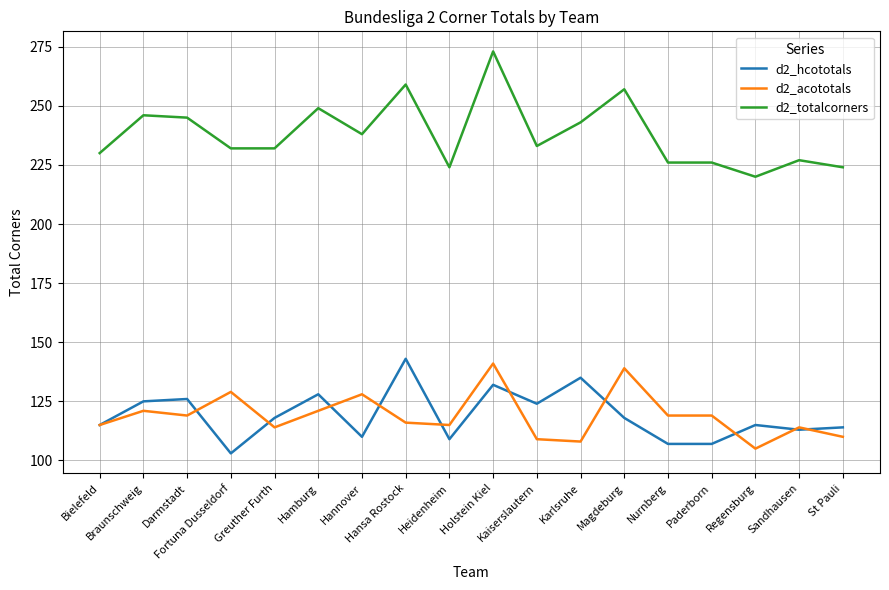

Which series has the largest total across all categories?

d2_totalcorners